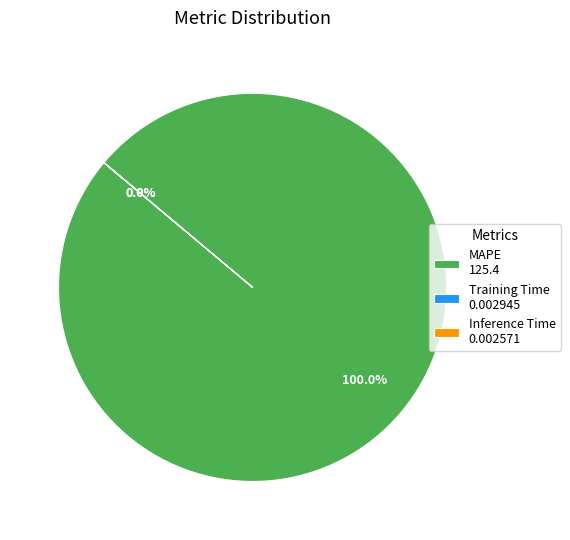

True or false: Training Time accounts for 1% of the total.

False